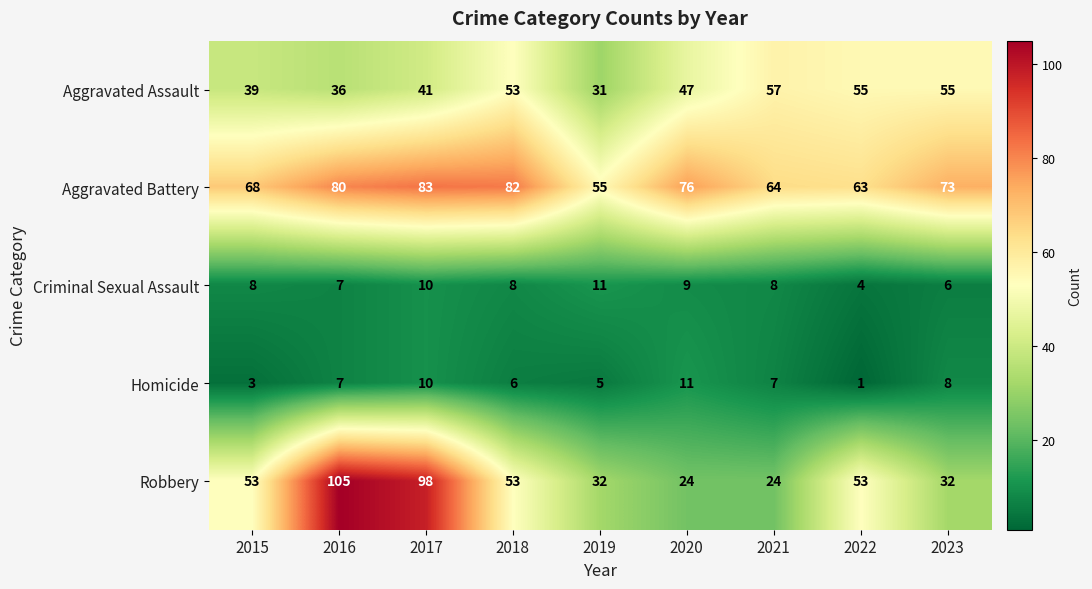

What is the maximum value shown in the chart?

105